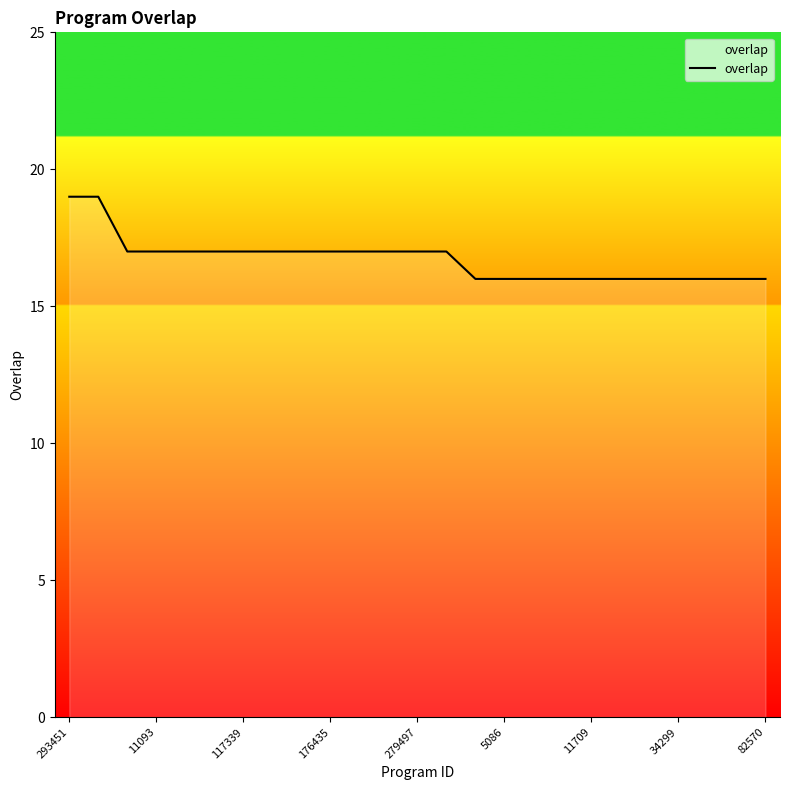

Reading left to right, transcribe all the data shown in this chart.

19	19	17	17	17	17	17	17	17	17	17	17	17	17	16	16	16	16	16	16	16	16	16	16	16